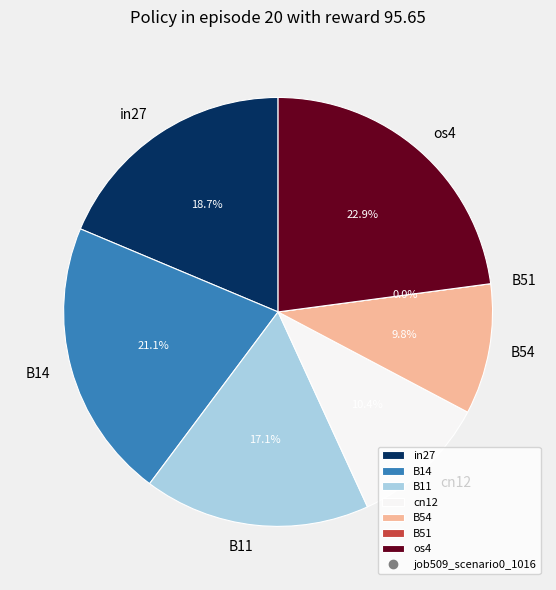

Which has a higher value, B54 or B51?

B54